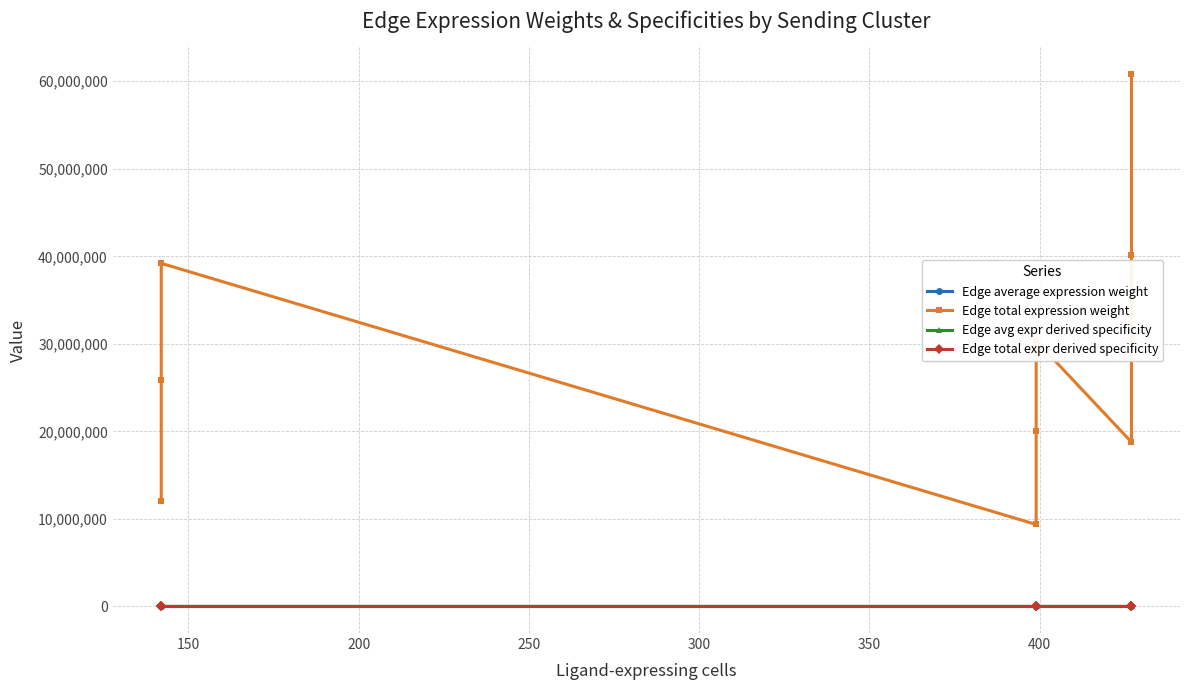

Which has a higher value, 400 or 150?

150